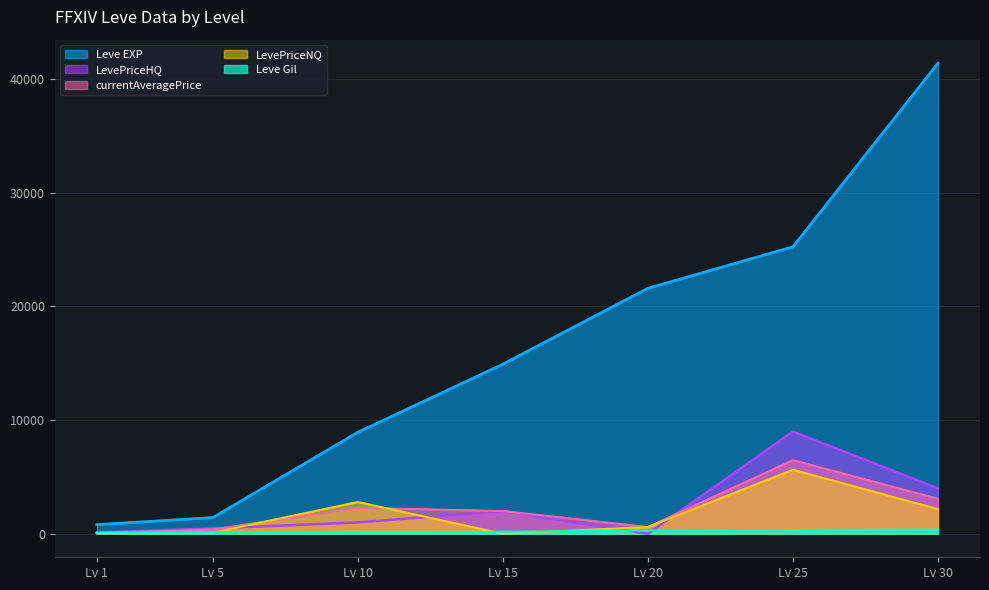

How many data points in LevePriceNQ are above 591?

4